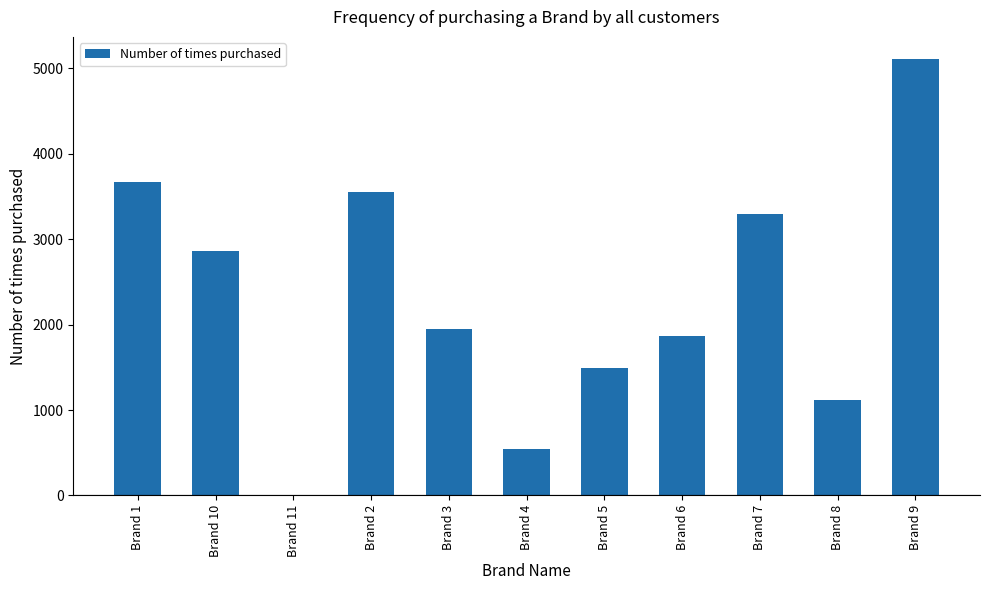

At which label does the data first exceed 1951?

Brand 1